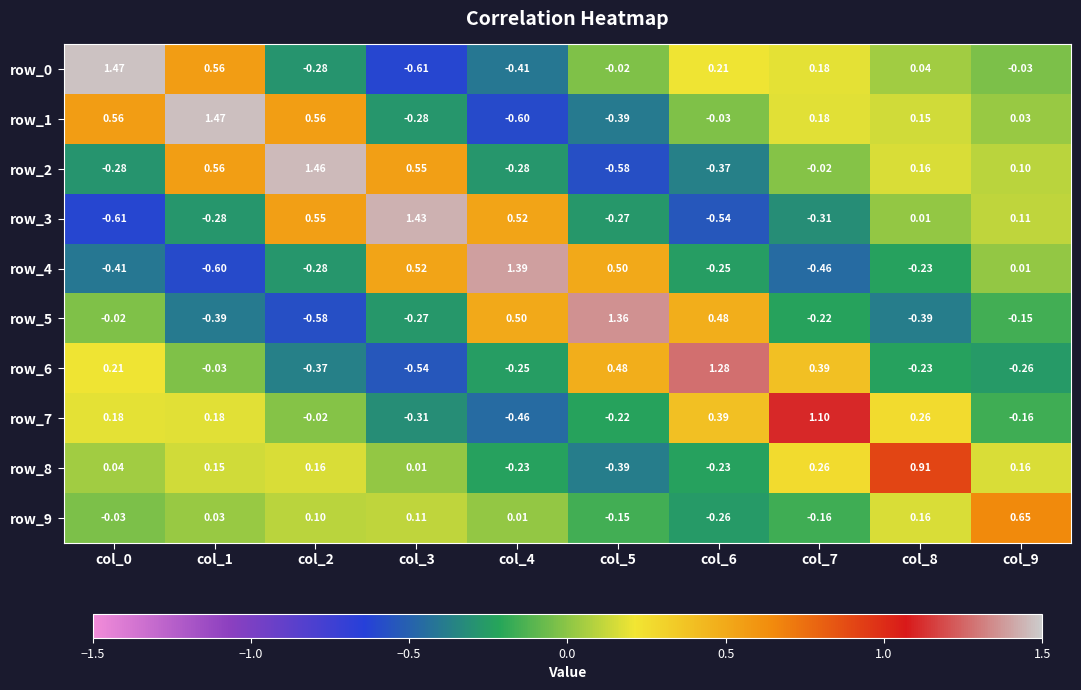

Is the value of row_5 at col_4 greater than the value of row_3 at col_7?

Yes